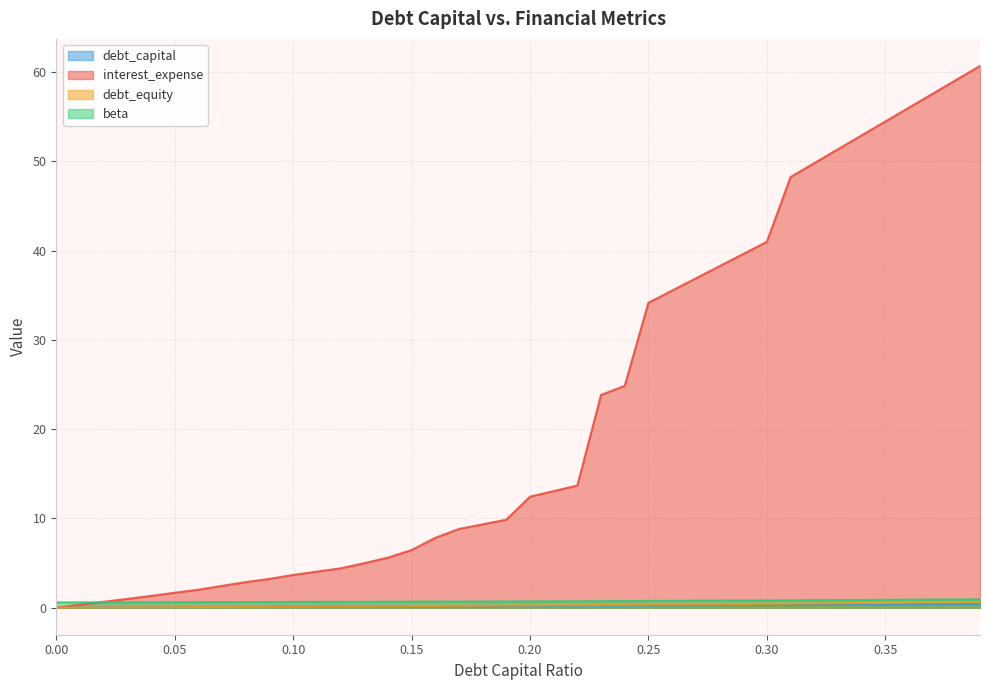

At which category is the sum across all series the highest?

0.39